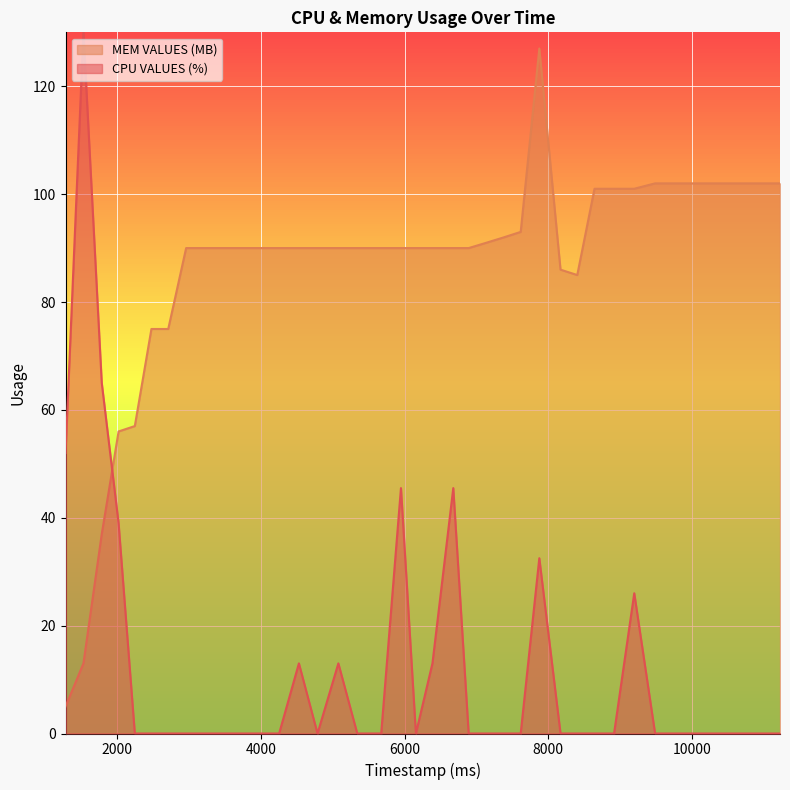

What is the greatest value displayed?

130.0